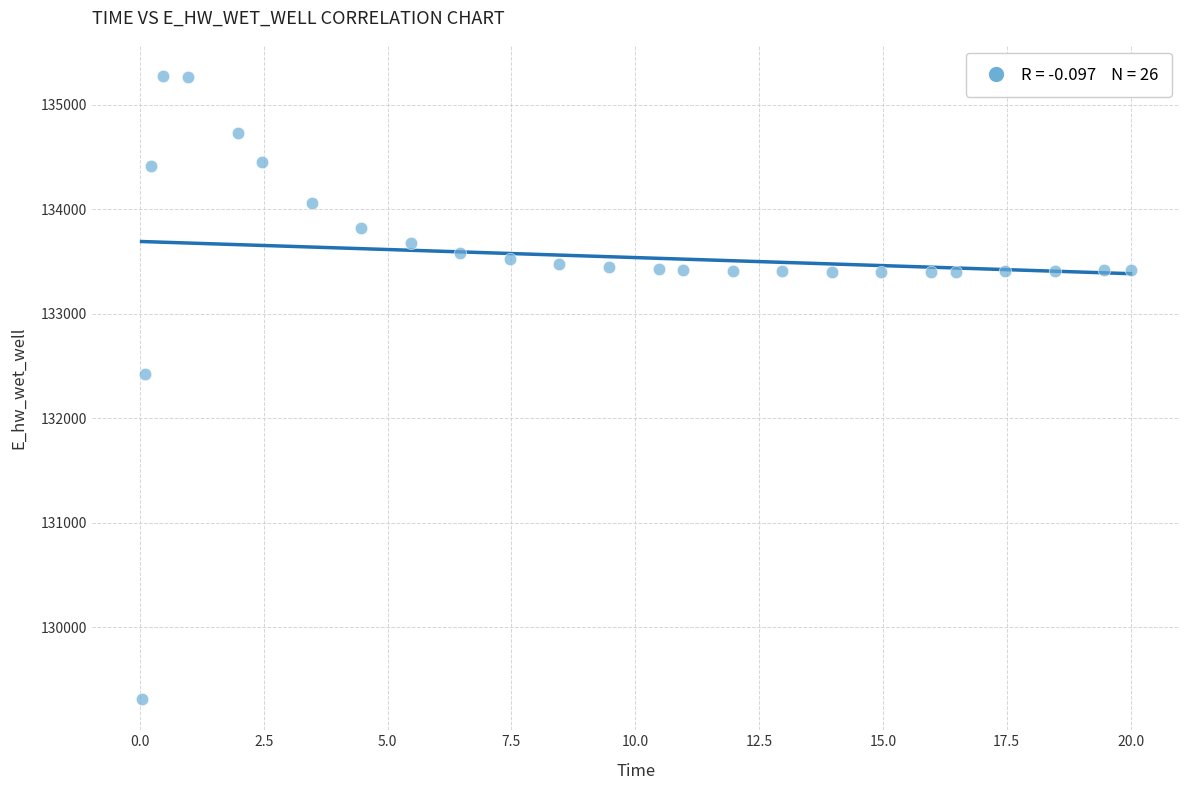

What Y value in the scatter plot is closest to 132293?

132424.4